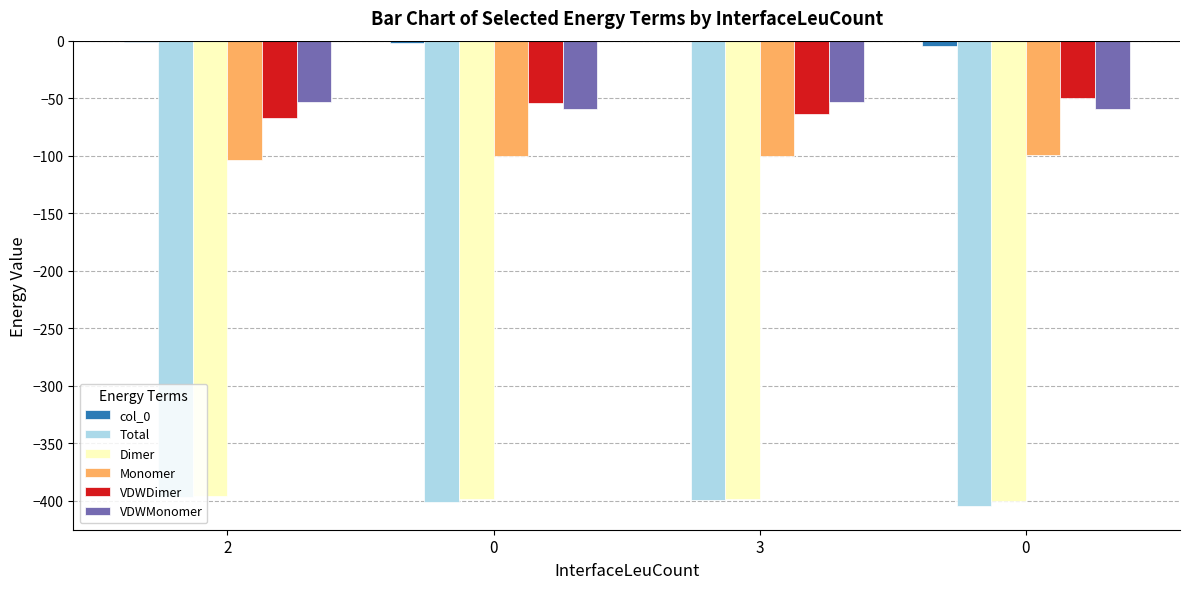

What is the average value of the Dimer series?

-398.4